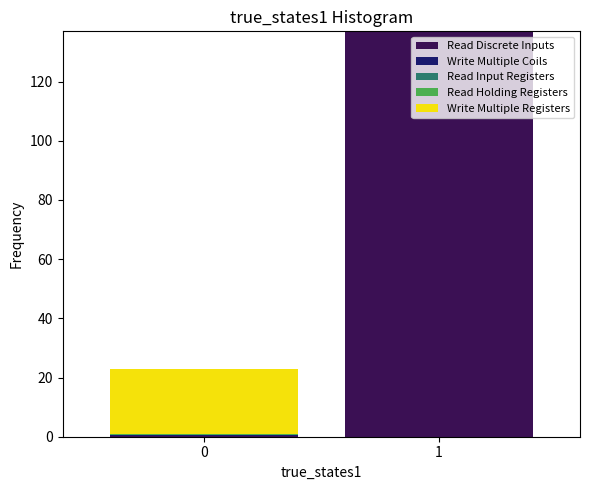

What is the total value across all series at 1?

137.0